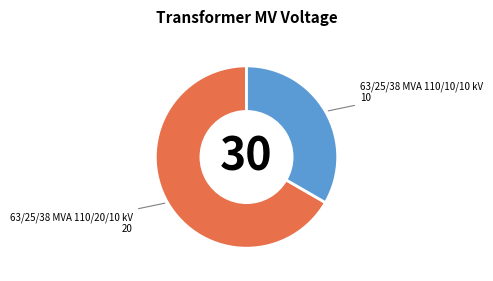

Is there any slice that represents more than half of the pie?

Yes